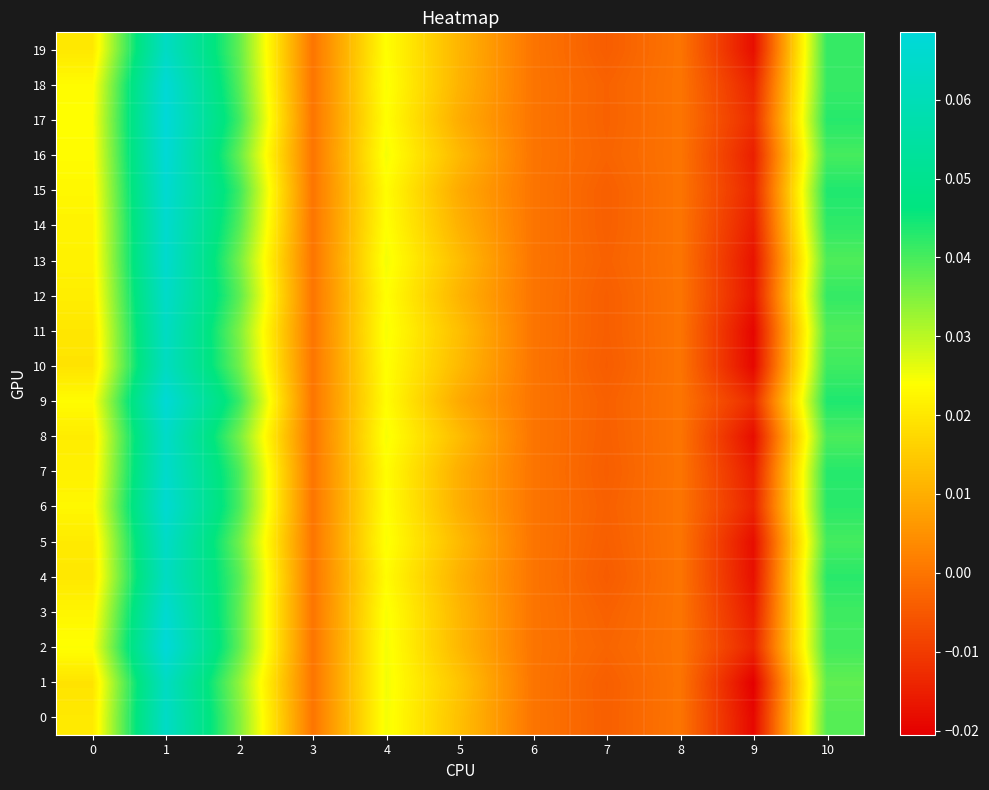

Which series has the widest spread of values?

1